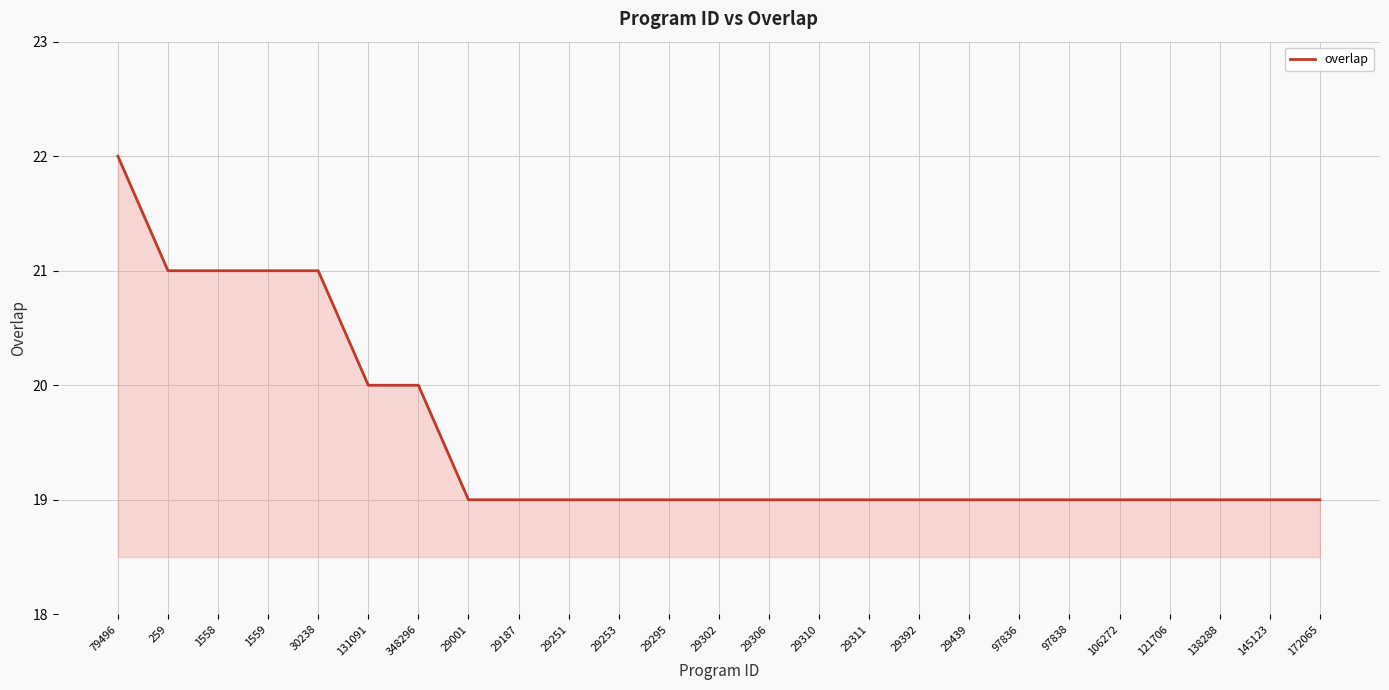

What is the difference between the maximum and minimum values?

3